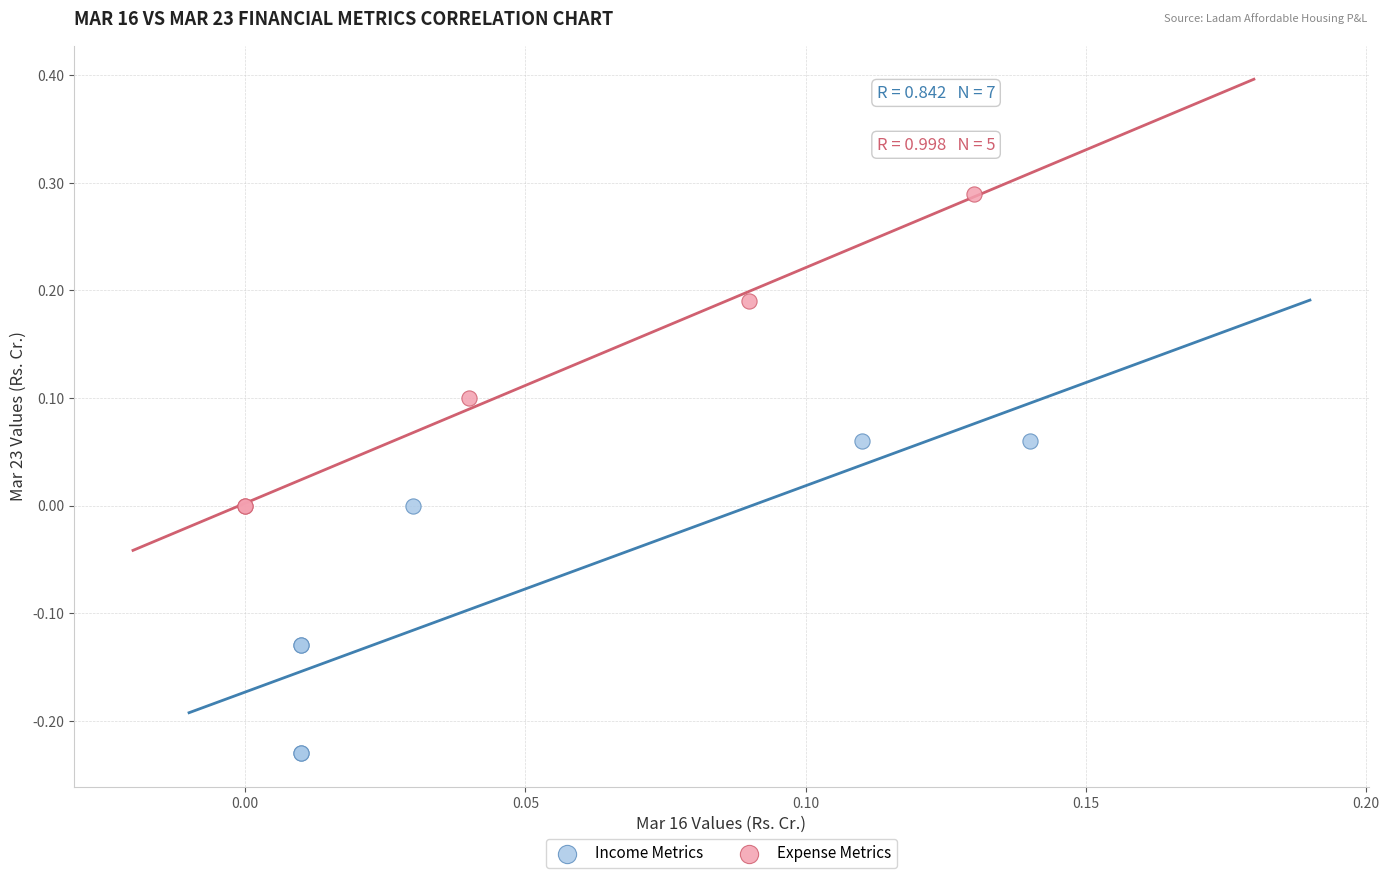

Which series contains the lowest Y value?

Income Metrics